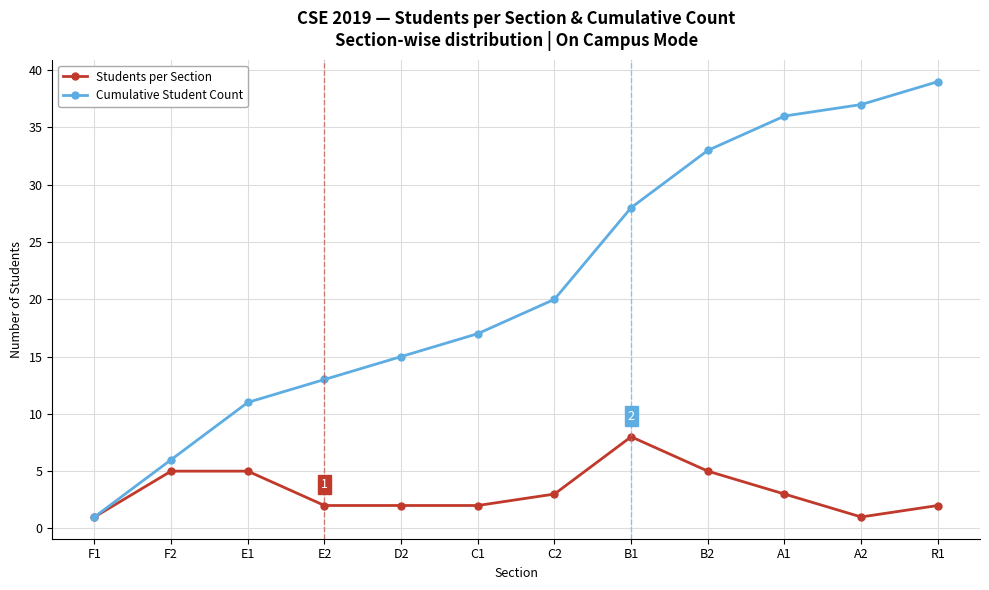

Rank the series by their average value, from lowest to highest.

Students per Section, Cumulative Student Count